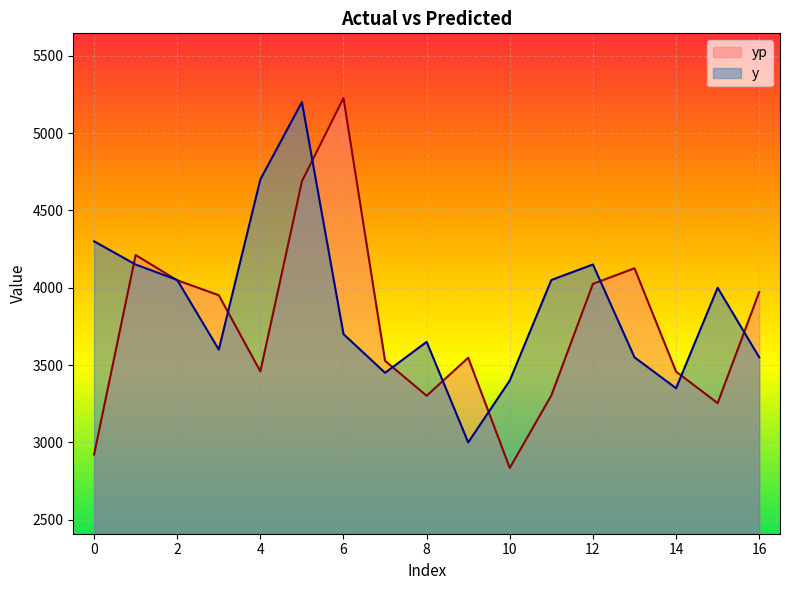

After their last crossing, which series has the higher values: y or yp?

yp